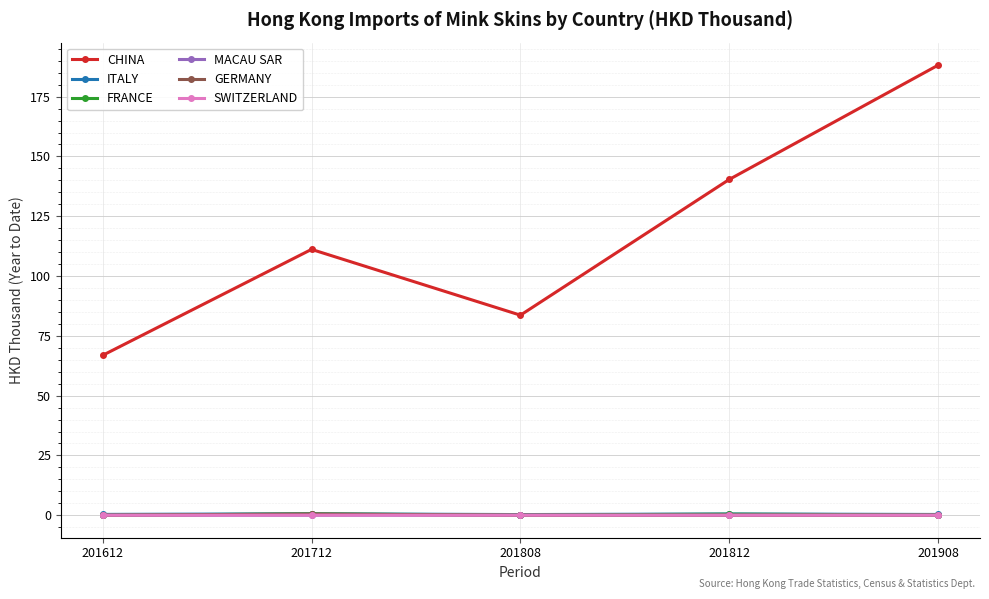

How many interior local peaks does the CHINA series have?

1